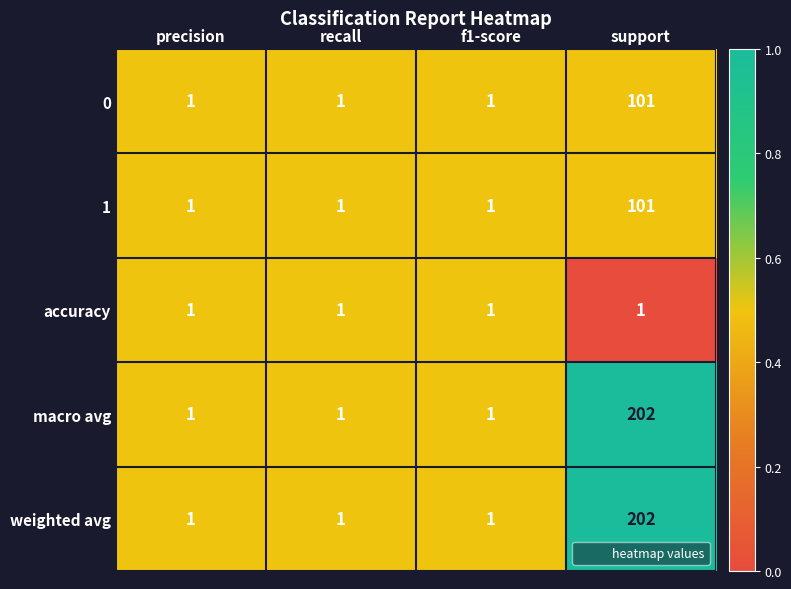

What is the greatest value displayed?

202